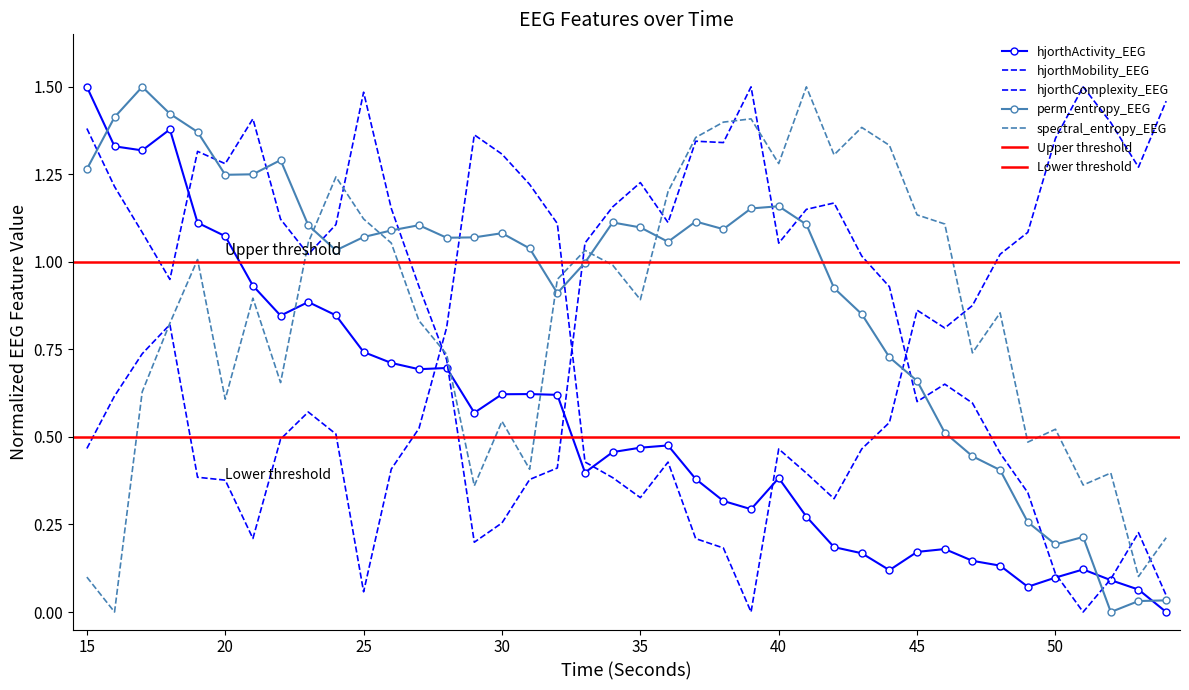

How many data points in hjorthMobility_EEG are less than 1?

18